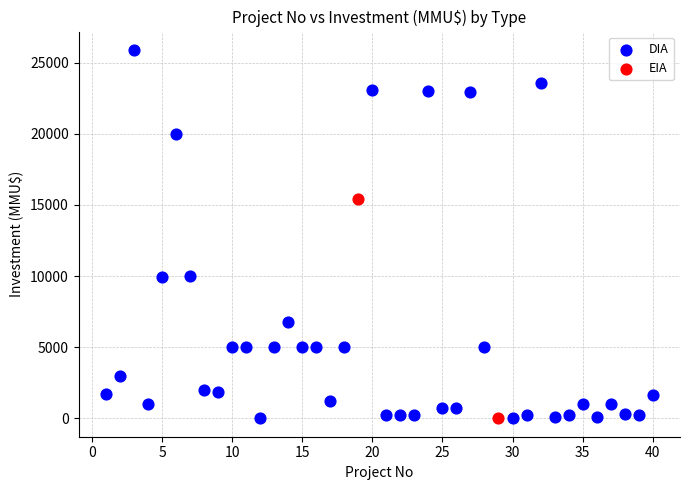

What are all the series names shown in the legend?

DIA, EIA